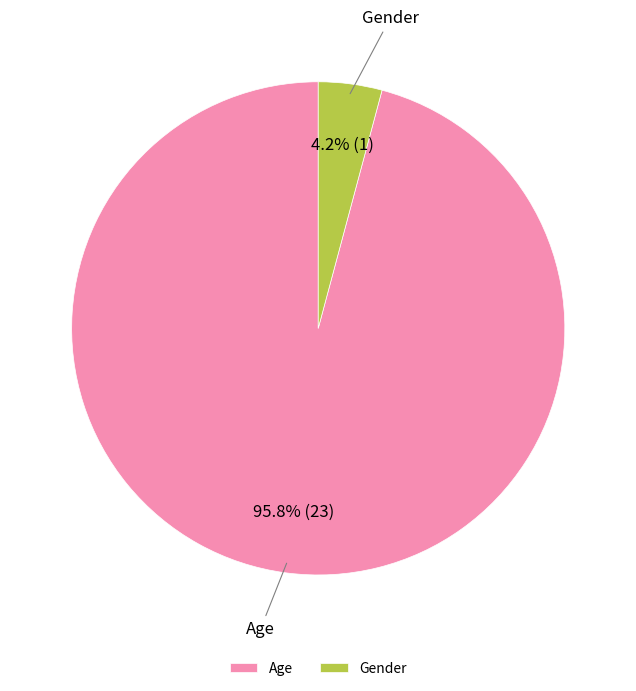

How many segments does this pie chart have?

2